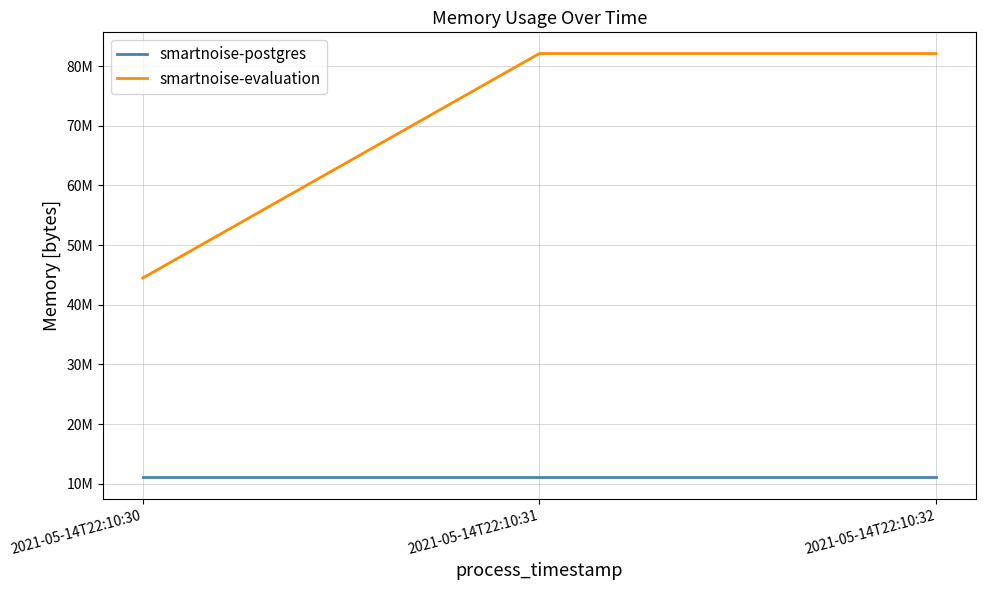

Is this an area chart (filled region under the line)?

No